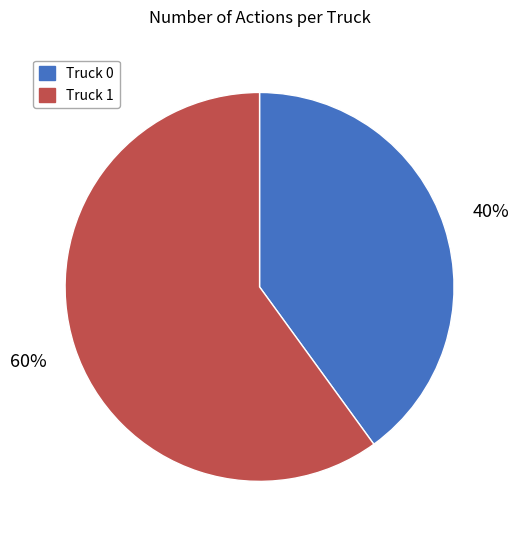

How many slices are in this pie chart?

2